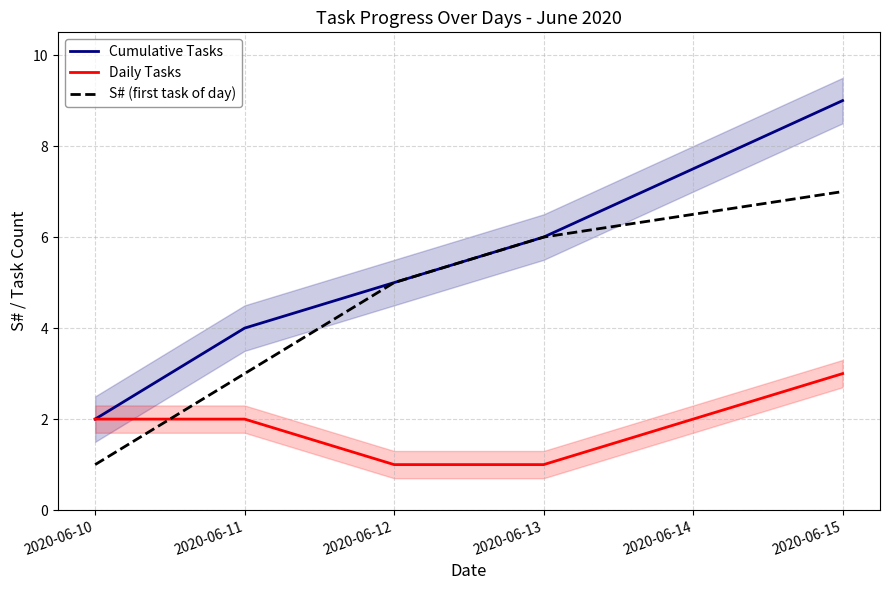

At which label is Daily Tasks closest to 2?

2020-06-10